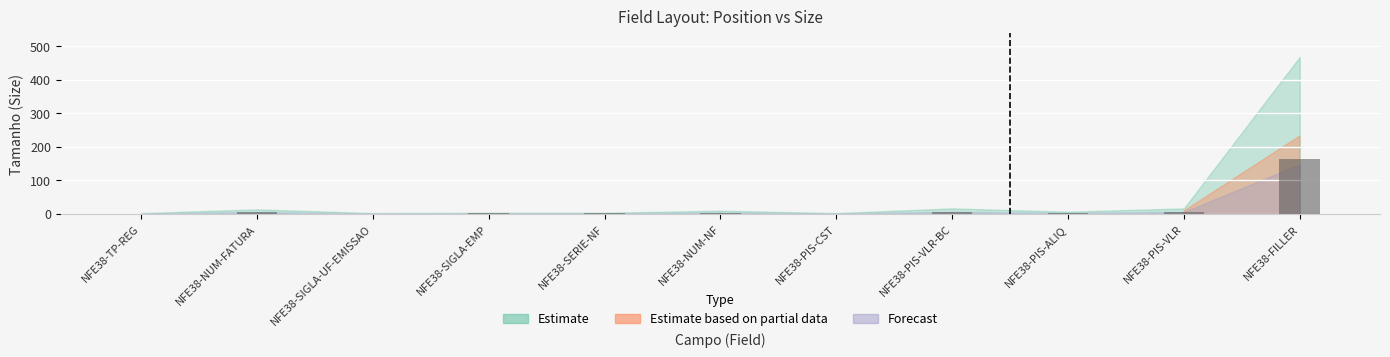

Count the number of data series in this chart.

1